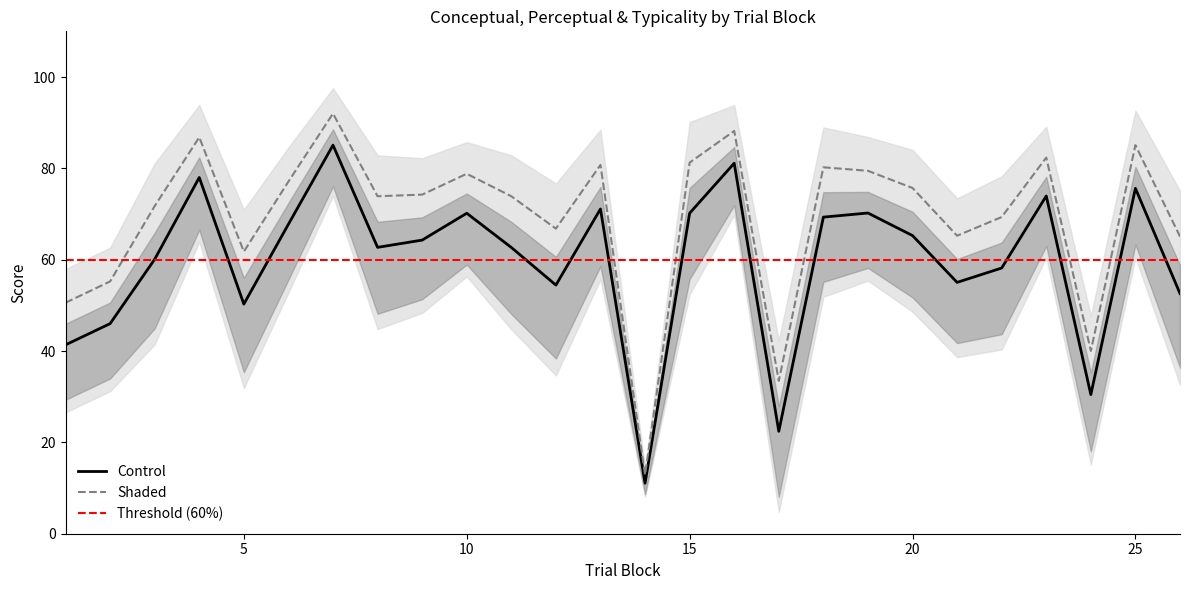

The value of Control at 15 is 70.2. True or false?

True